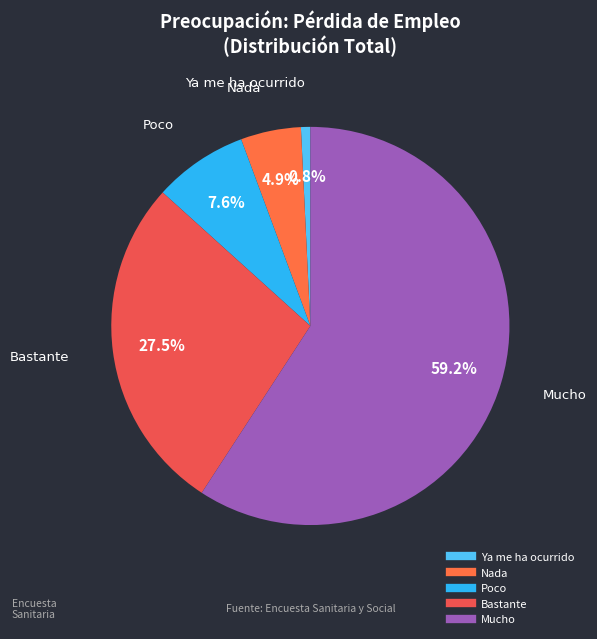

Approximately how many times larger is the value at Poco compared to Bastante?

0.3